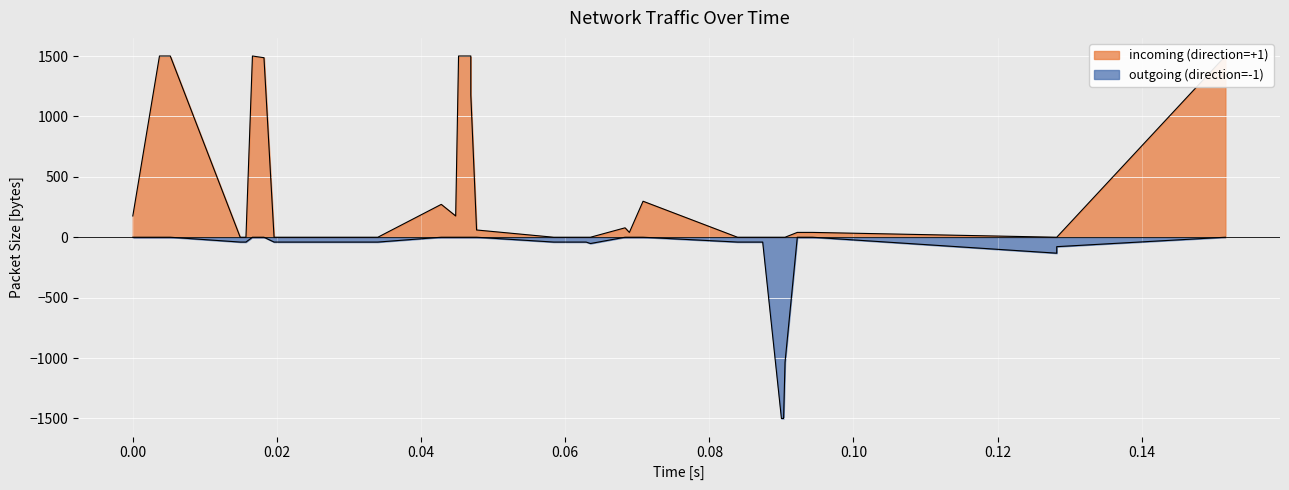

Reading left to right, what are all the values shown in this chart?

outgoing (direction=-1): 0	0	0	-40	-40	0	0	-40	-40	-40	-40	0	0	0	0	0	0	-40	-40	-40	-40	-40	-52	0	0	0	-40	-40	-40	-1500	-1500	-1500	-1035	0	0	0	0	-132	-78	0
incoming (direction=+1): 176	1500	1500	0	0	1500	1486	0	0	0	0	272	176	1500	1500	1177	60	0	0	0	0	0	0	78	40	298	0	0	0	0	0	0	0	40	40	40	40	0	0	1500